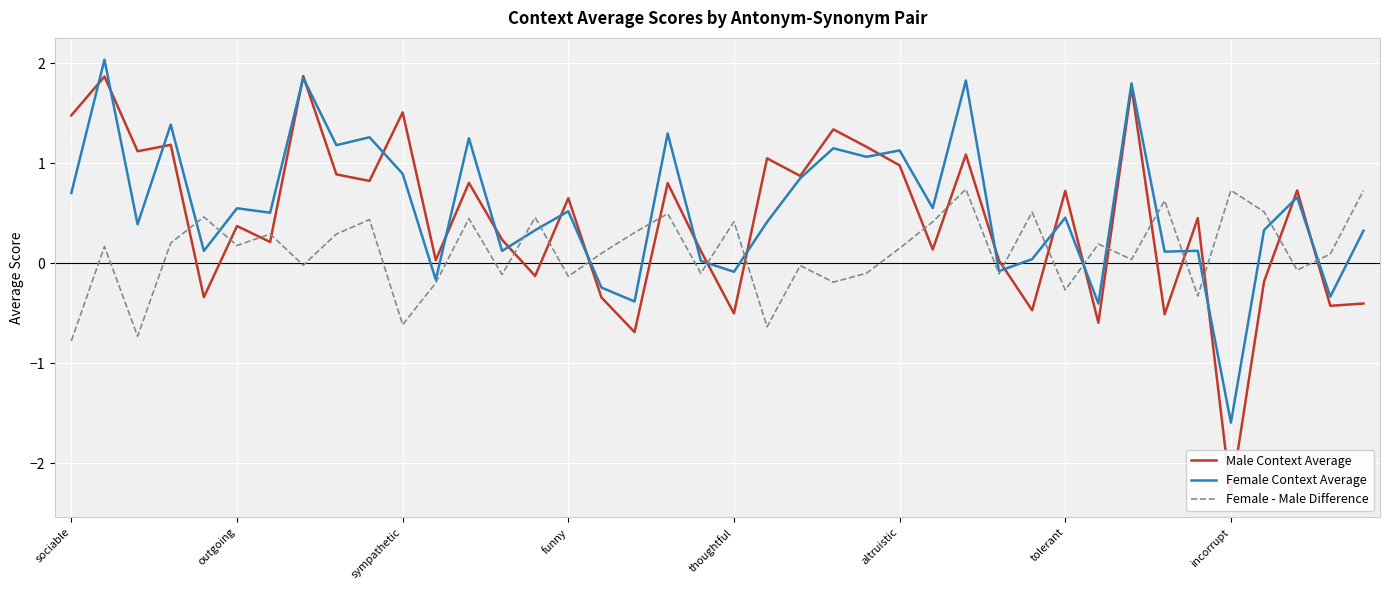

Which series has the largest range (max minus min)?

Male Context Average